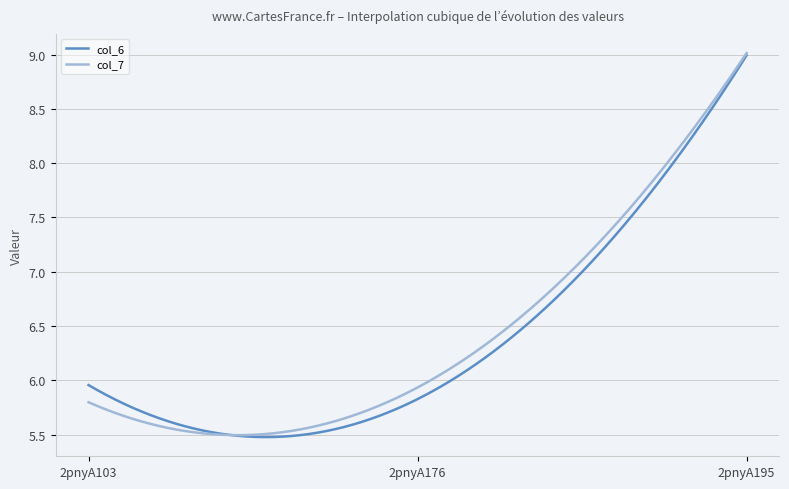

What are all the series names shown in the legend?

col_6, col_7